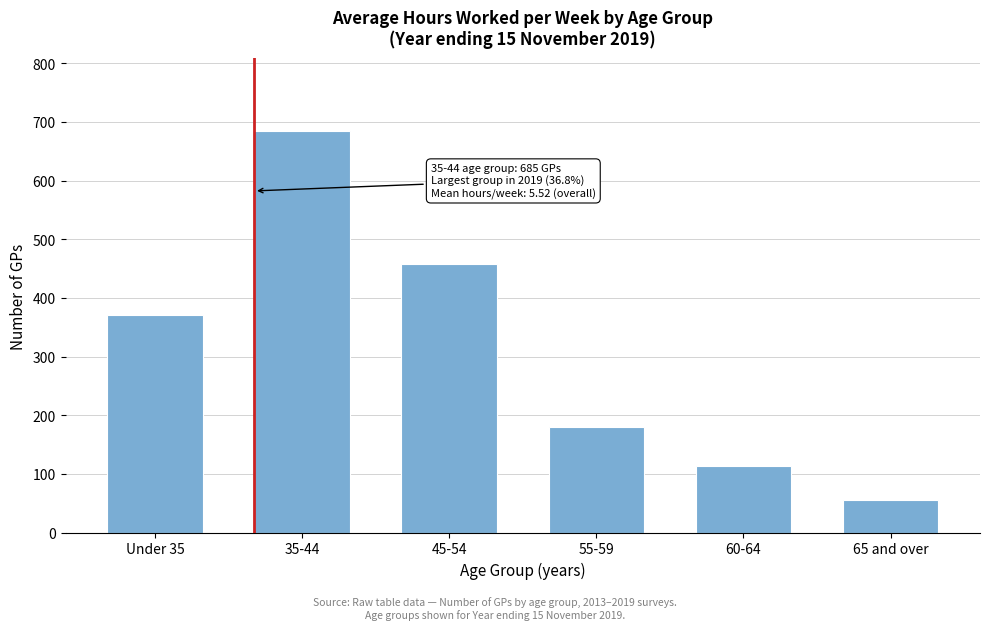

Reading left to right, extract all data points from this chart.

Under 35=370	35-44=685	45-54=458	55-59=179	60-64=113	65 and over=55